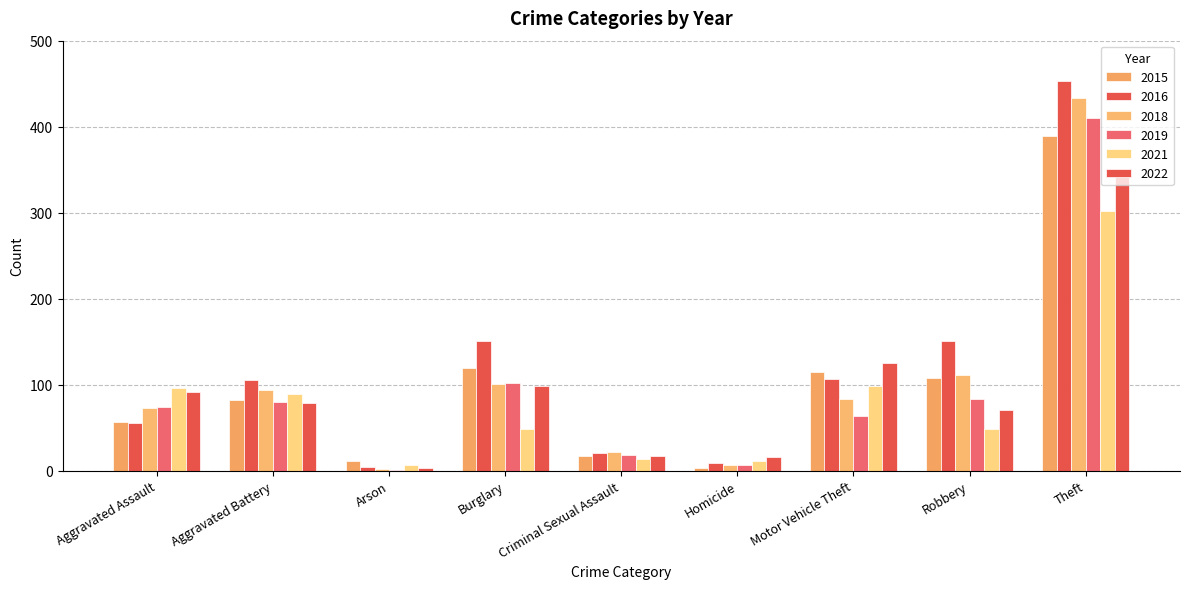

How many data points does each series have?

9